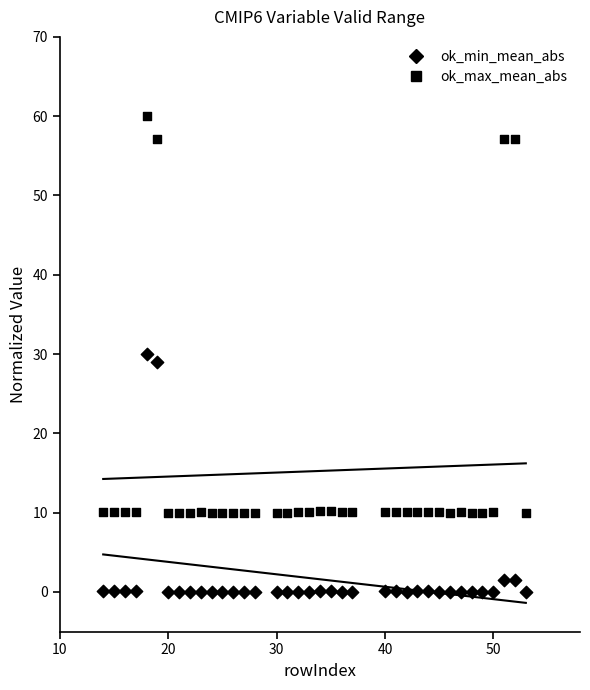

How many points are shown in the scatter plot?

74